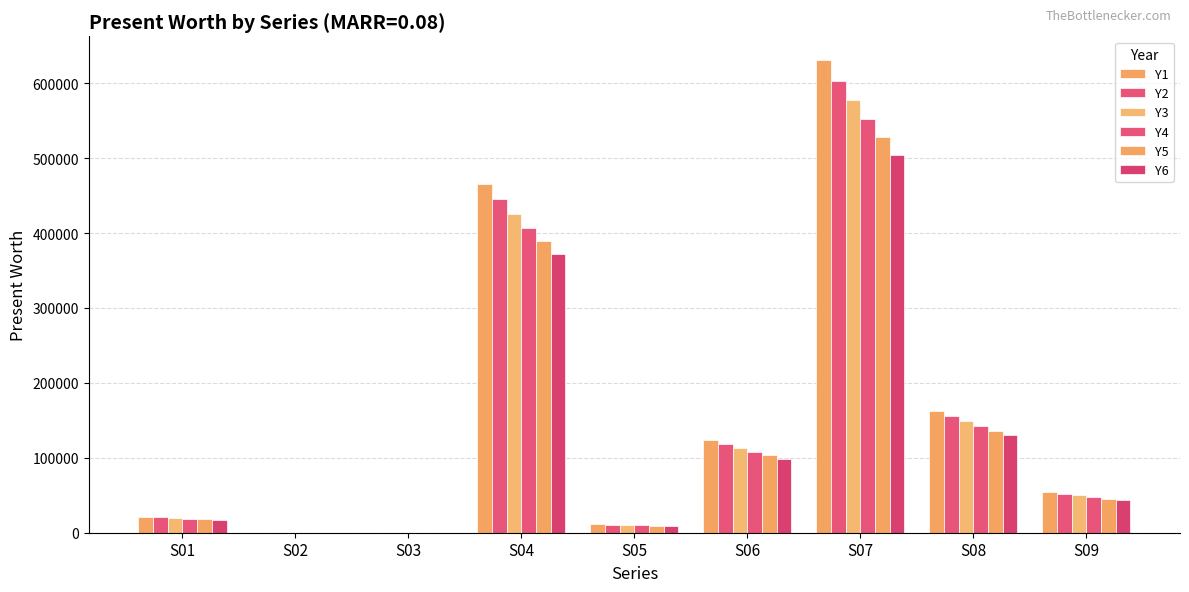

What is the value of the Y1 bar at the 6th from the left?

123680.8